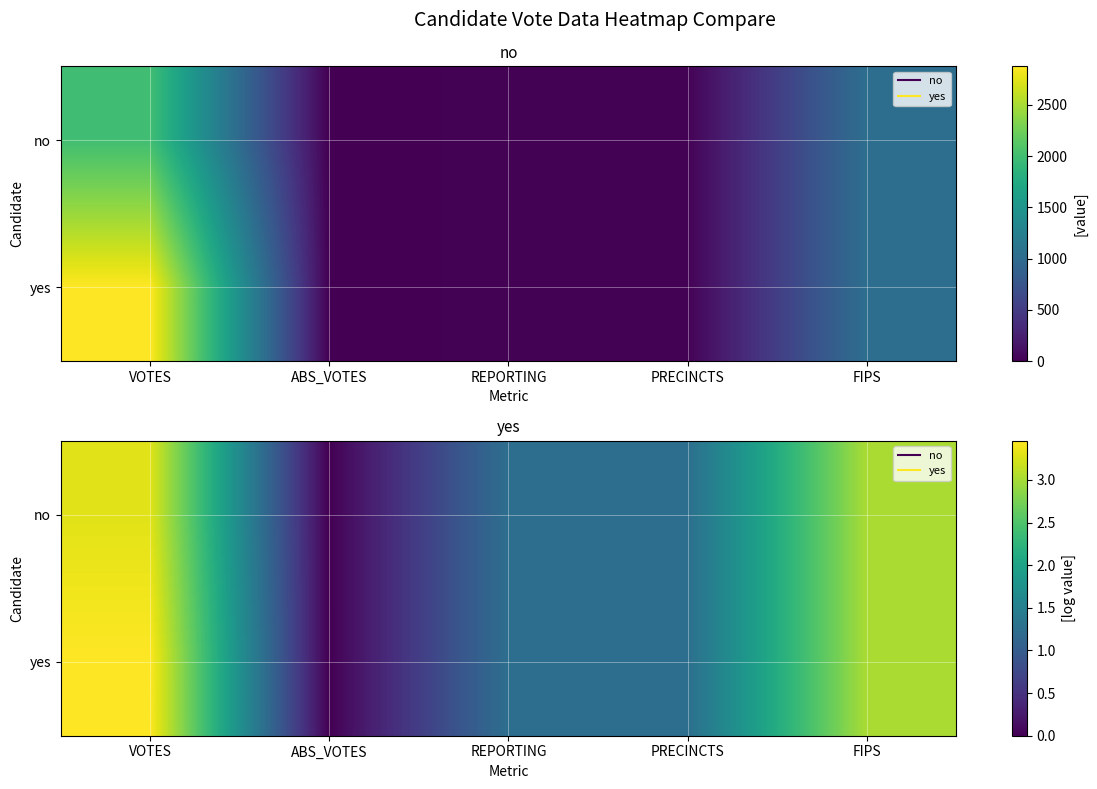

What is the spread (max minus min) of values at VOTES?

0.2